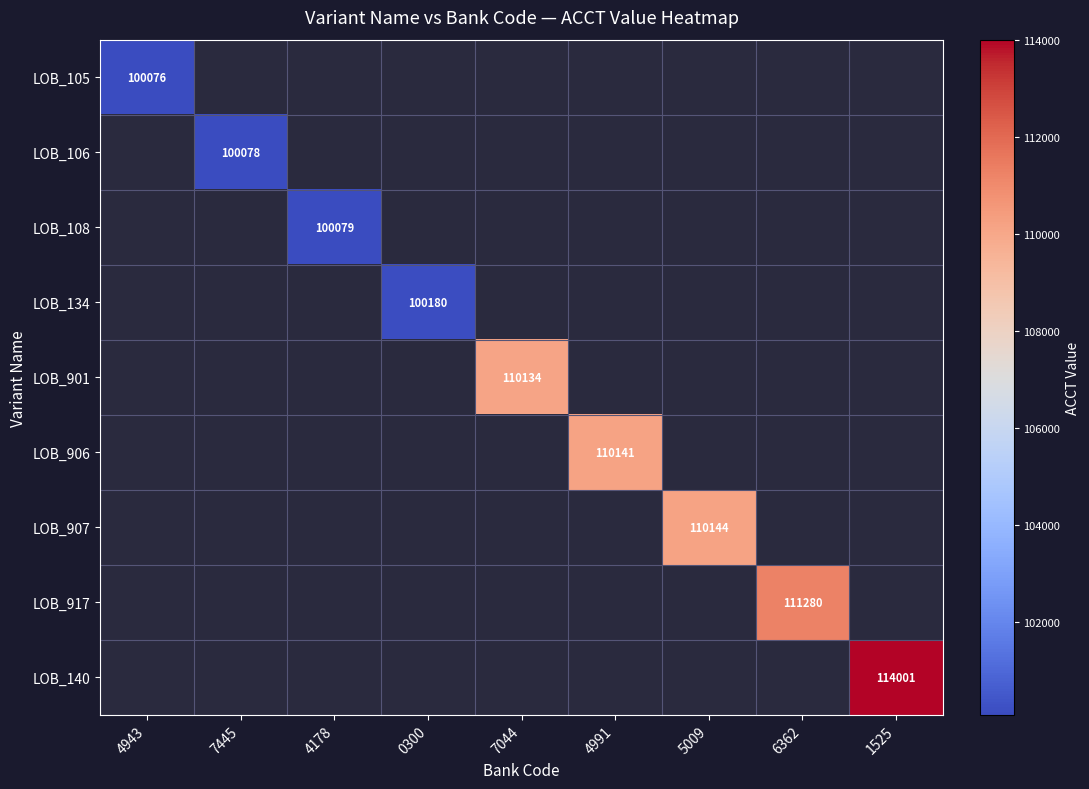

Which category has the lowest value across all series?

4943